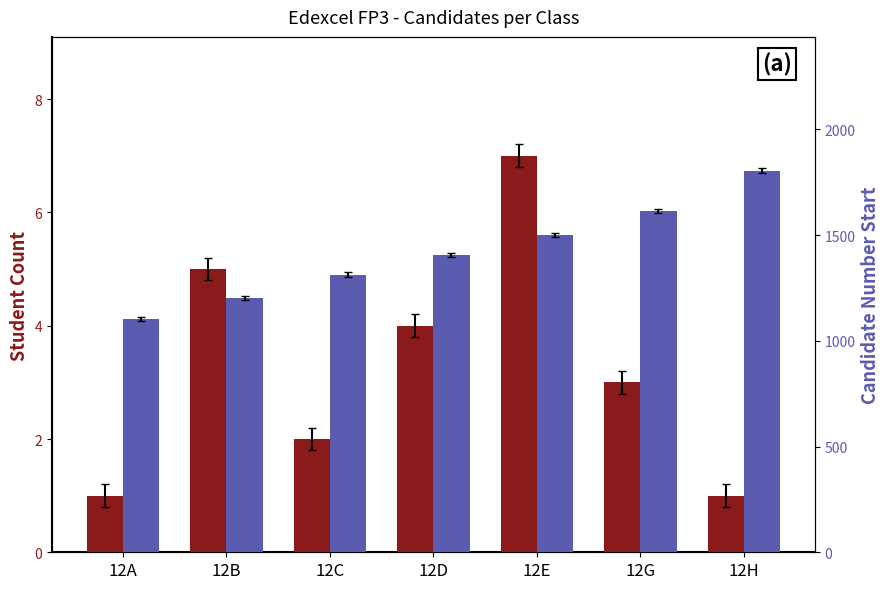

What is the difference between the highest and lowest values at 12G?

1611